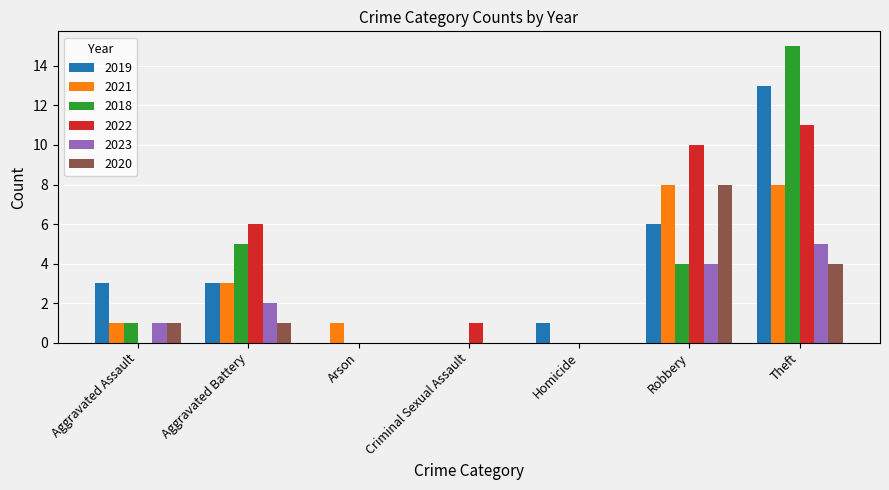

Reading left to right, list all the values displayed in this chart.

2019: Aggravated Assault=3	Aggravated Battery=3	Arson=0	Criminal Sexual Assault=0	Homicide=1	Robbery=6	Theft=13
2021: Aggravated Assault=1	Aggravated Battery=3	Arson=1	Criminal Sexual Assault=0	Homicide=0	Robbery=8	Theft=8
2018: Aggravated Assault=1	Aggravated Battery=5	Arson=0	Criminal Sexual Assault=0	Homicide=0	Robbery=4	Theft=15
2022: Aggravated Assault=0	Aggravated Battery=6	Arson=0	Criminal Sexual Assault=1	Homicide=0	Robbery=10	Theft=11
2023: Aggravated Assault=1	Aggravated Battery=2	Arson=0	Criminal Sexual Assault=0	Homicide=0	Robbery=4	Theft=5
2020: Aggravated Assault=1	Aggravated Battery=1	Arson=0	Criminal Sexual Assault=0	Homicide=0	Robbery=8	Theft=4